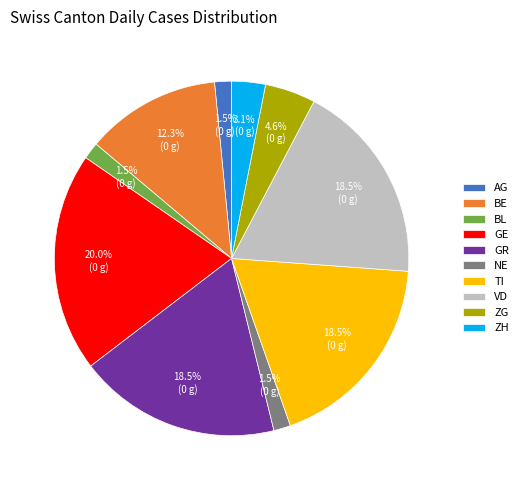

Does NE account for over 50% of the chart?

No